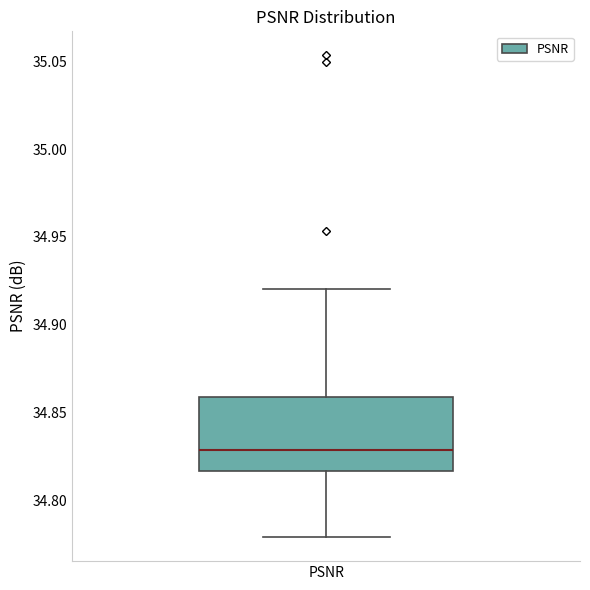

Where does the lower whisker of the box for PSNR end on the y-axis? The values are not printed on the chart, so give them approximately, as read against the axis.

34.780